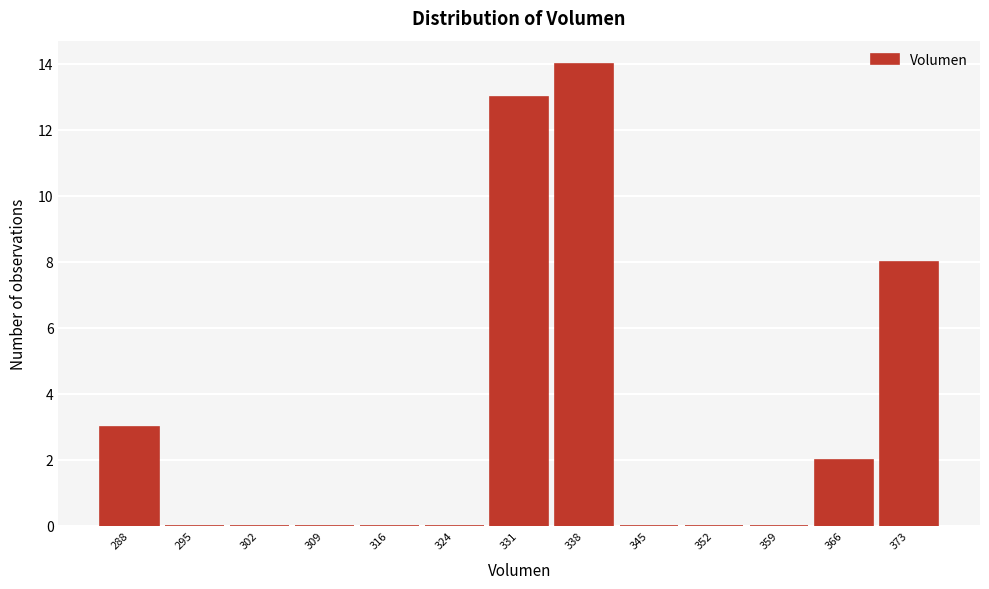

Reading left to right, transcribe all the data shown in this chart.

288=3	295=0	302=0	309=0	316=0	324=0	331=13	338=14	345=0	352=0	359=0	366=2	373=8